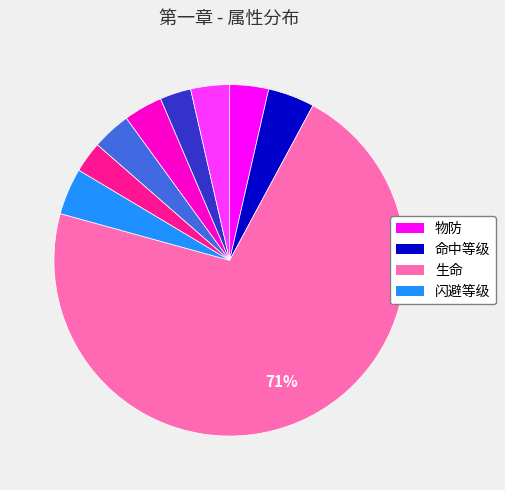

Does any single category account for the majority?

Yes